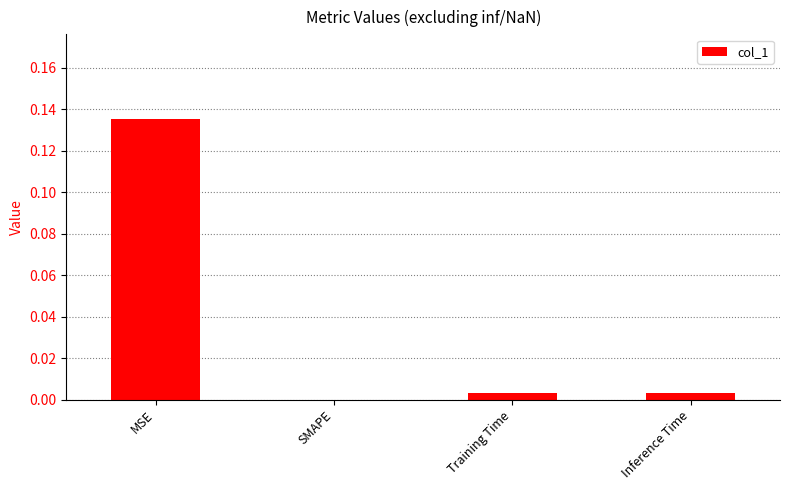

Which label corresponds to the largest value in the chart?

MSE